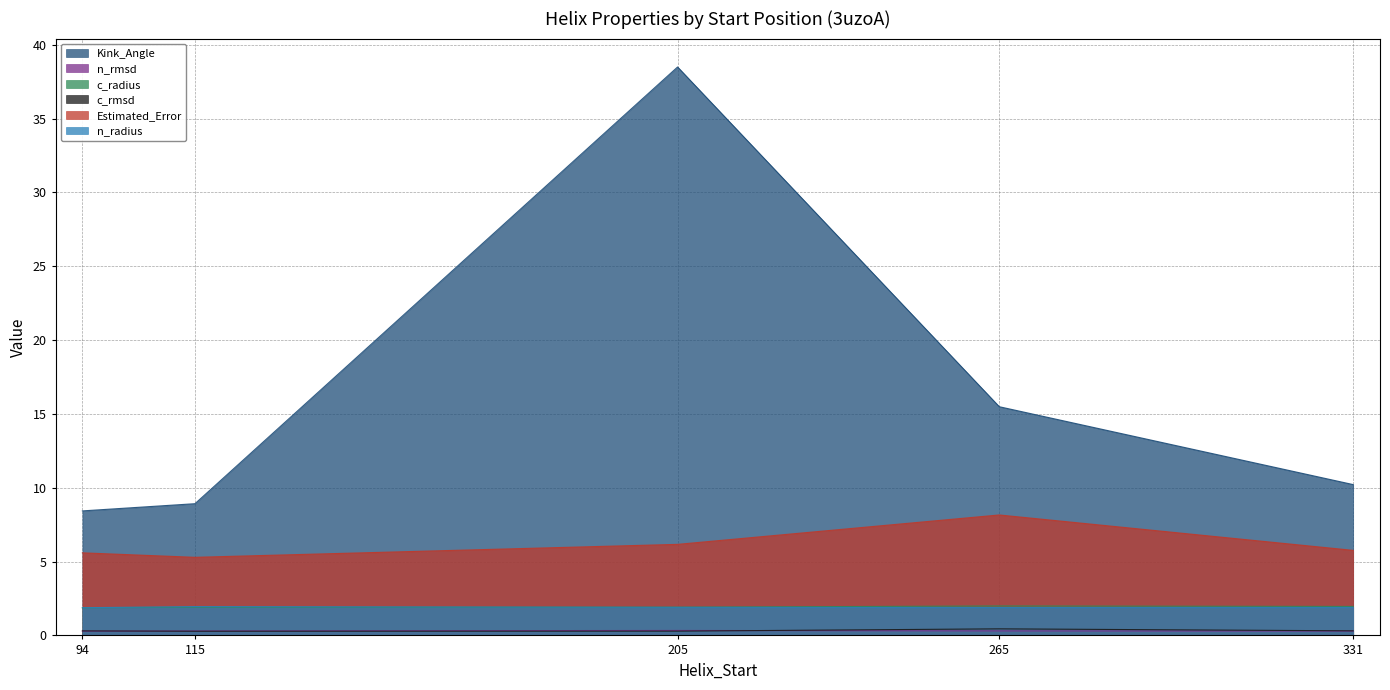

Where is Estimated_Error nearest to the value 6?

205